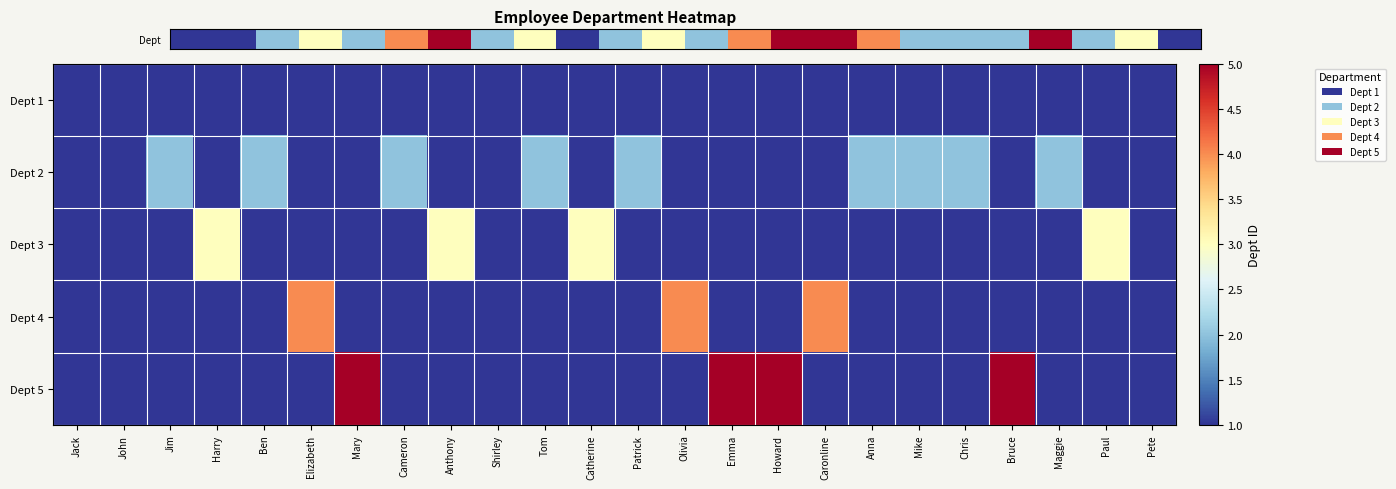

How many distinct data groups are displayed?

5